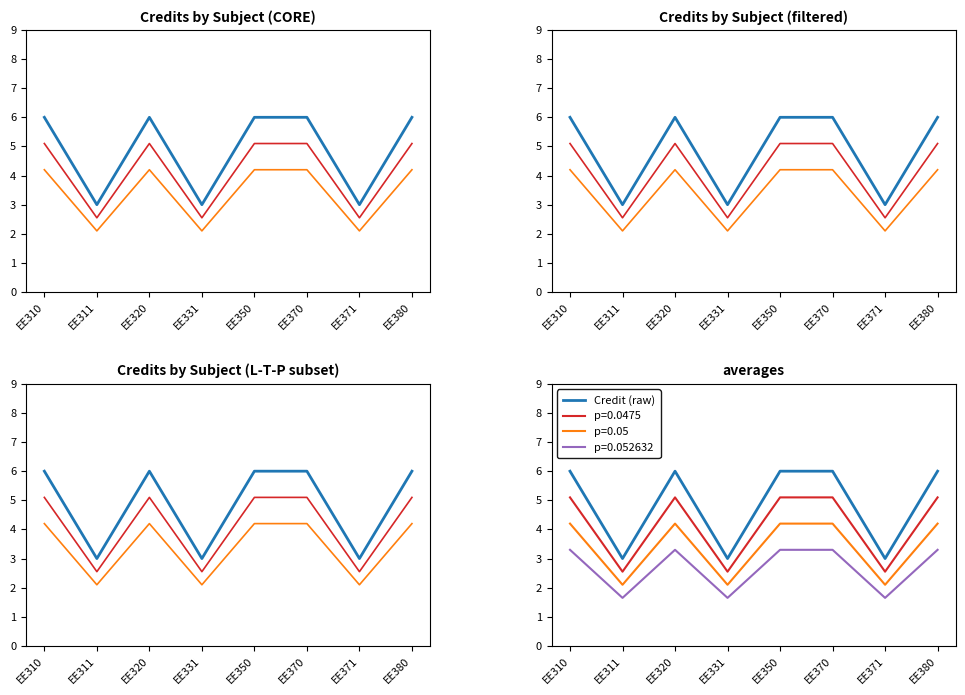

What is the maximum value for Credit?

6